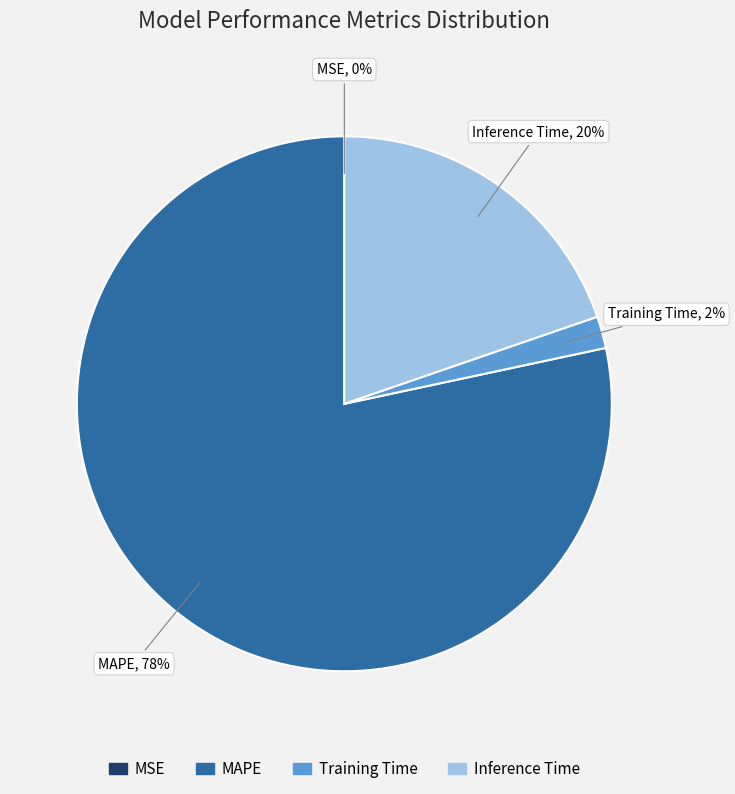

Does MAPE represent more than half of the total?

Yes